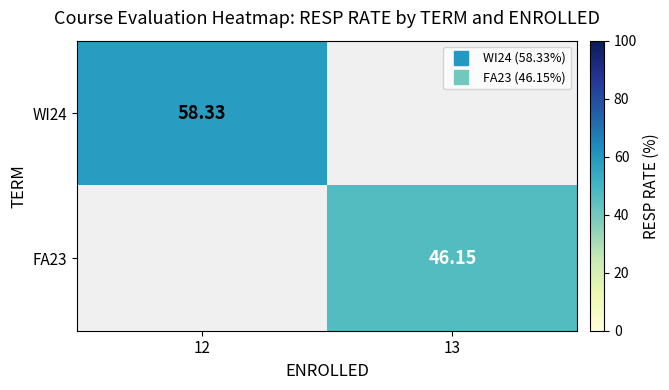

Is the value of WI24 at 13 greater than the value of FA23 at 12?

No